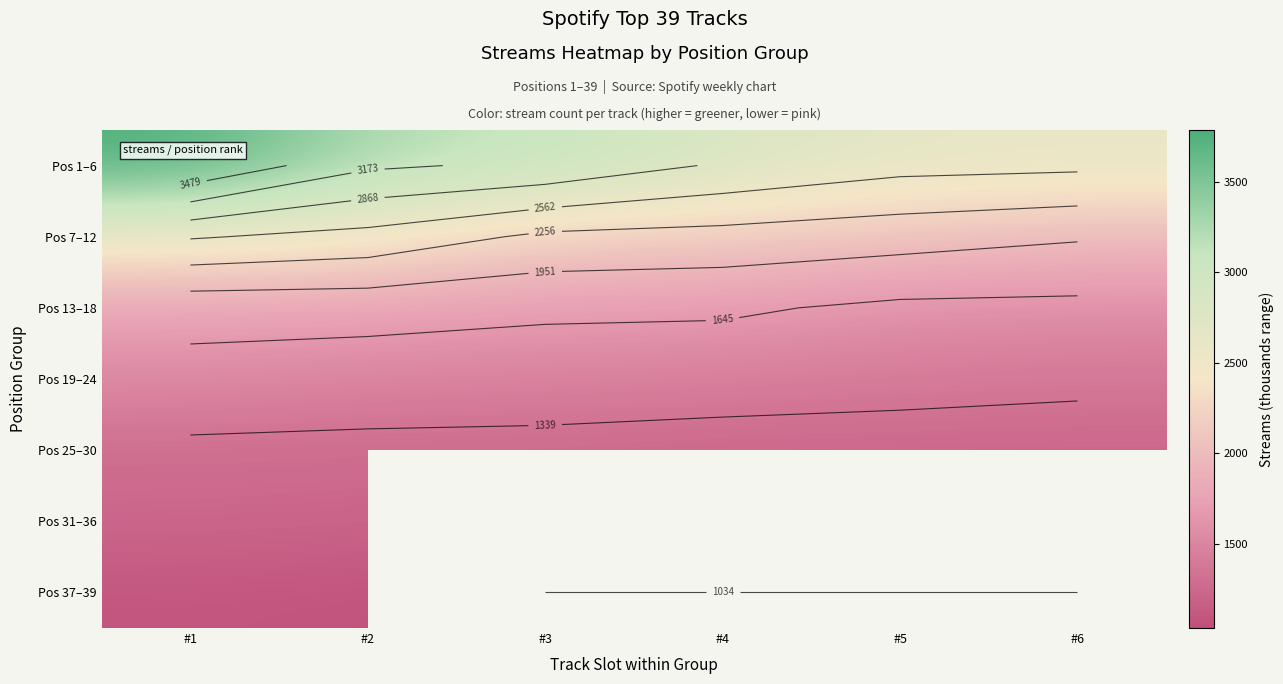

Which has a higher value, #5 or #1?

#1